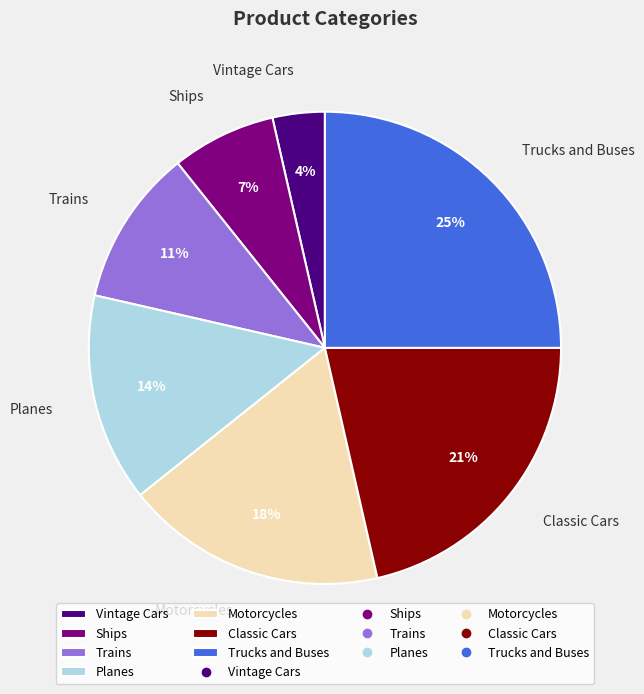

Count the number of slices in the pie.

7